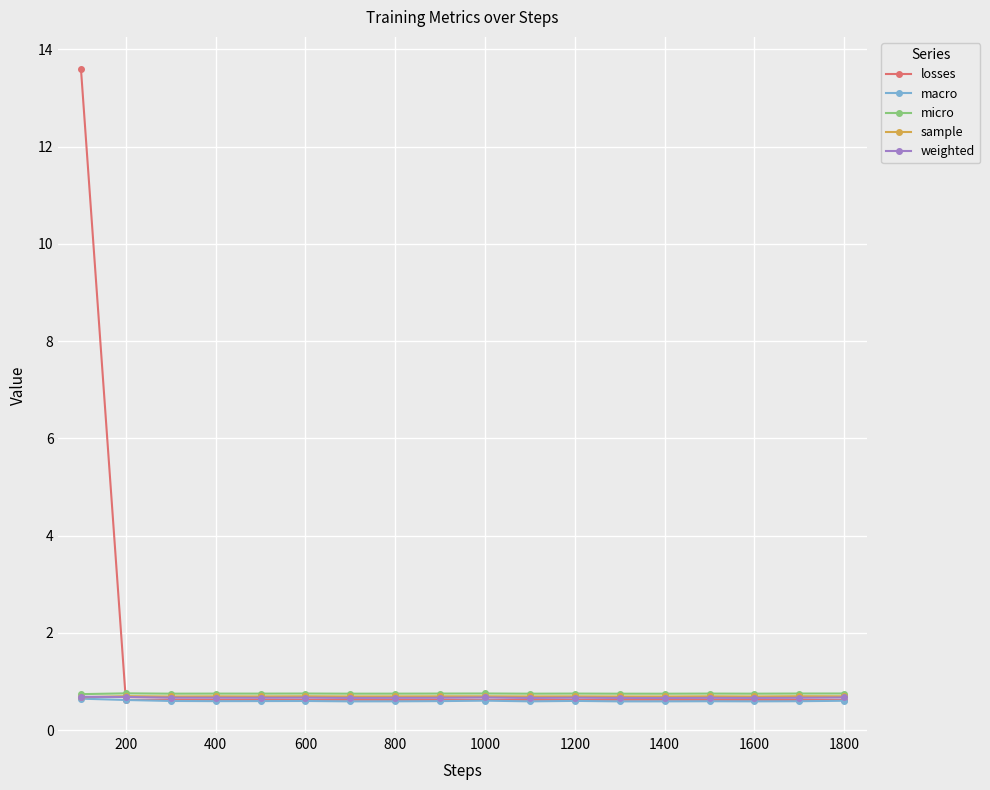

True or false: losses has more than 1 interior local peaks.

True